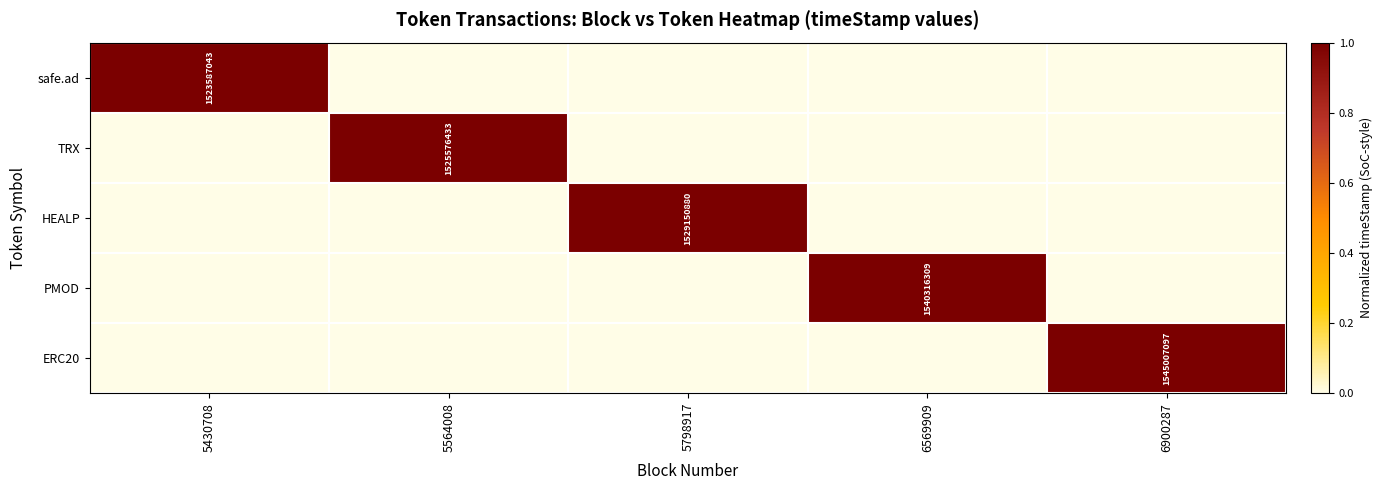

Is the value of safe.ad at 5430708 greater than the value of HEALP at 5798917?

No